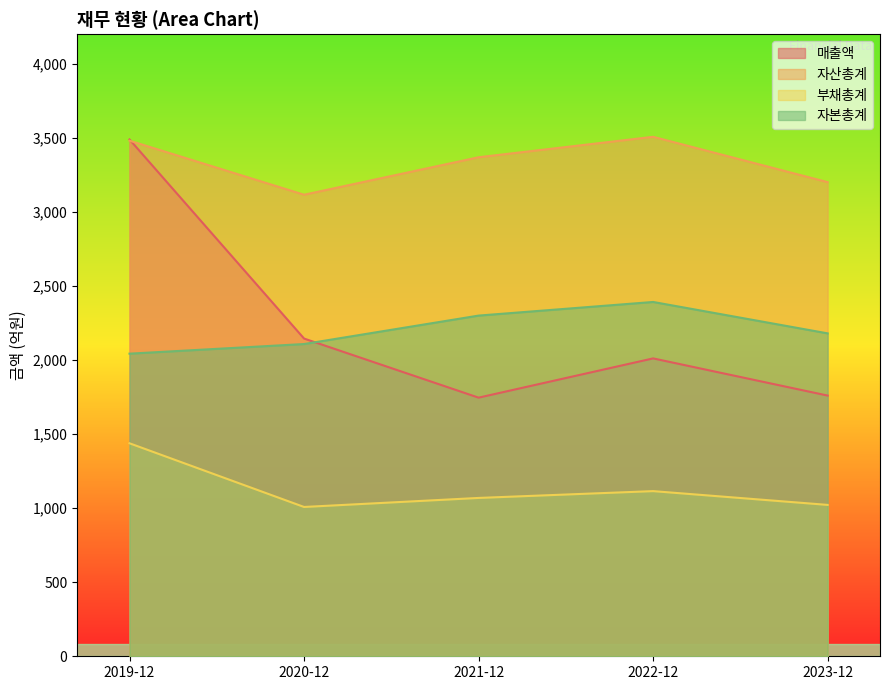

Which series has the largest total across all categories?

자산총계